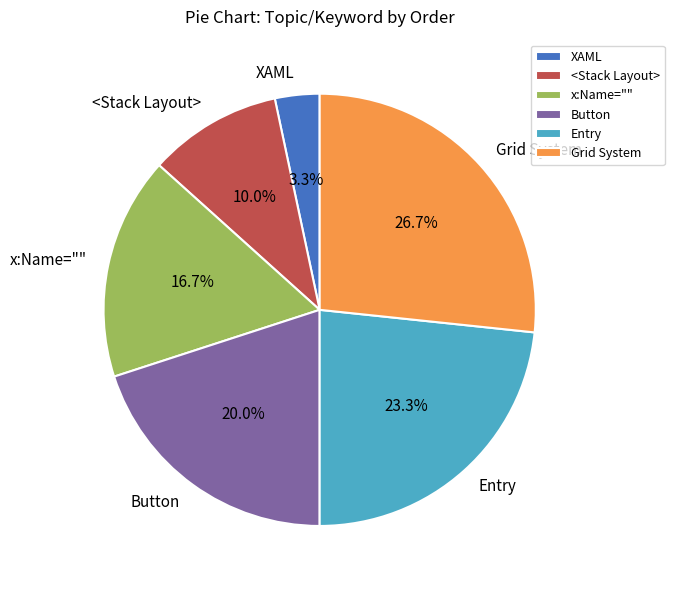

Approximately how many times larger is the value at x:Name="" compared to Grid System?

0.6